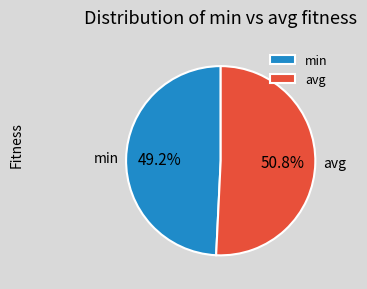

To the nearest percent, what is the difference between the min and avg slice percentages?

2%